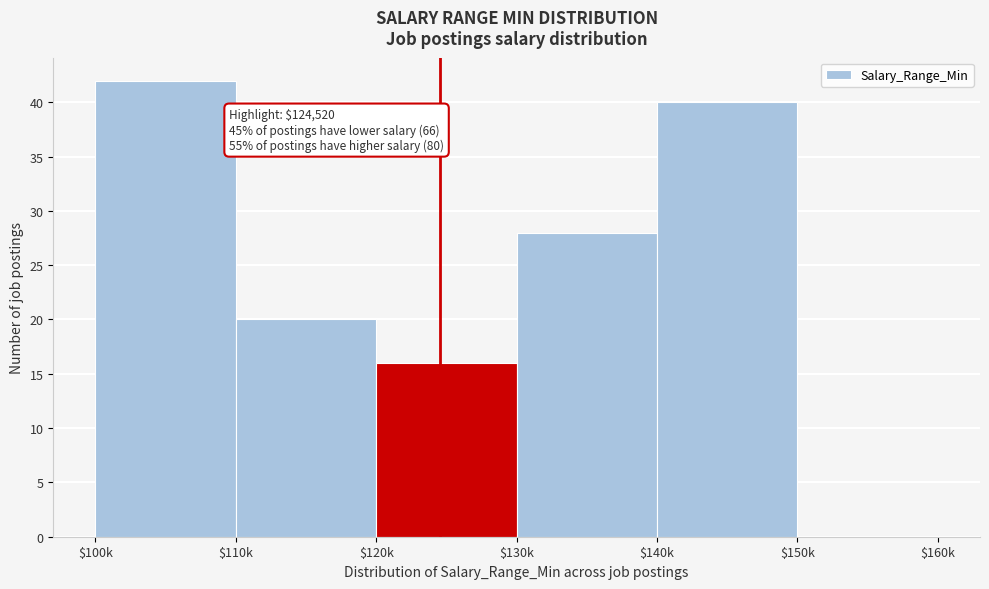

At which label is the value closest to 21?

$110k